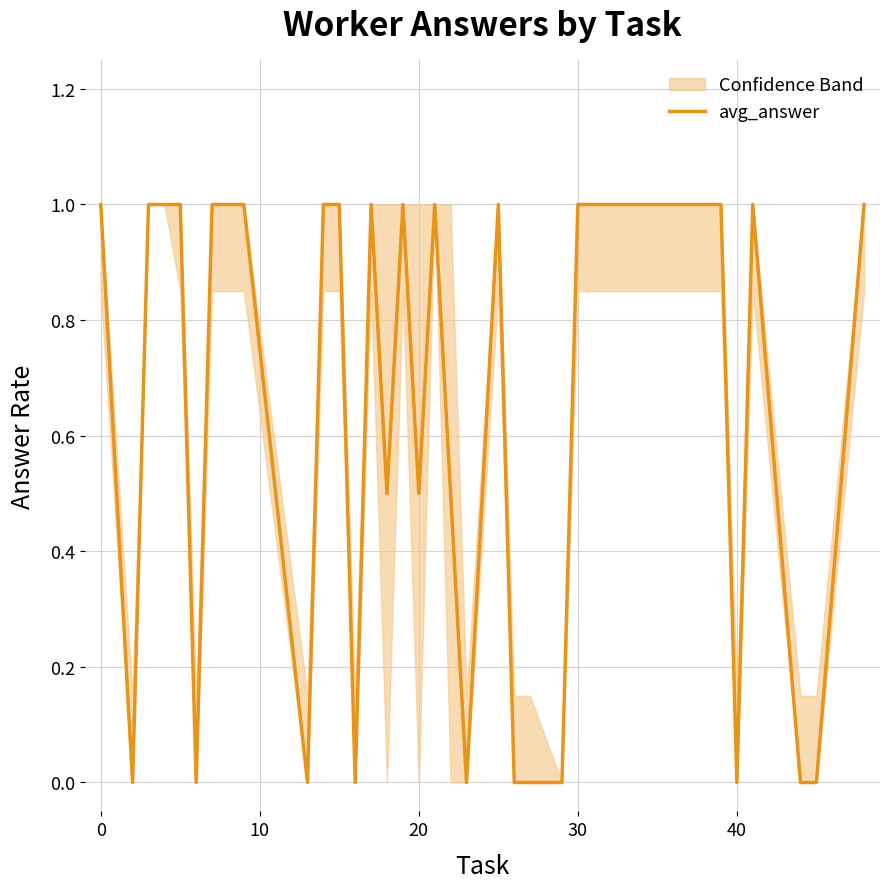

What is the highest value of the avg_answer series?

1.0